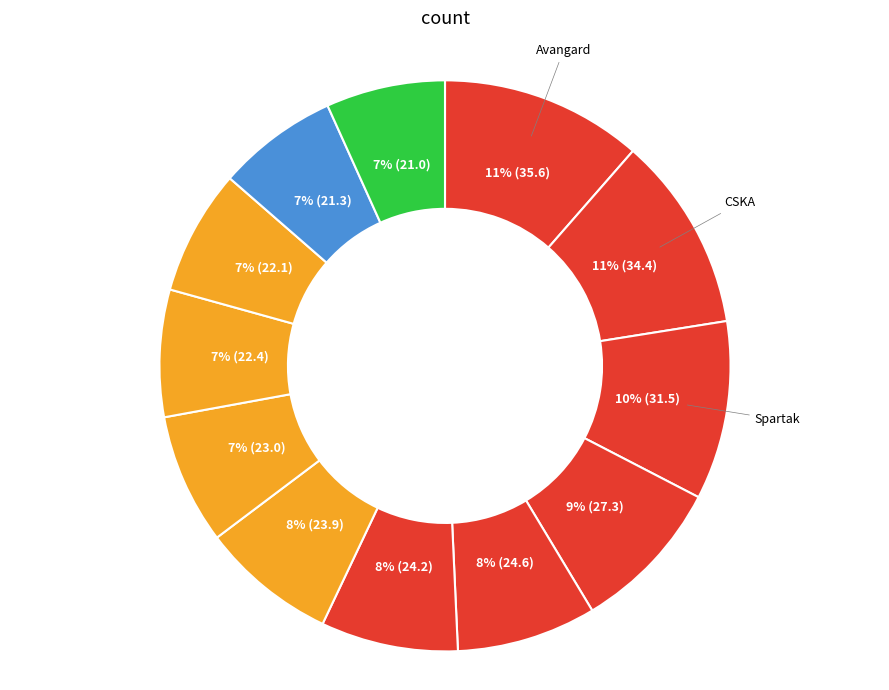

Does any single category account for the majority?

No